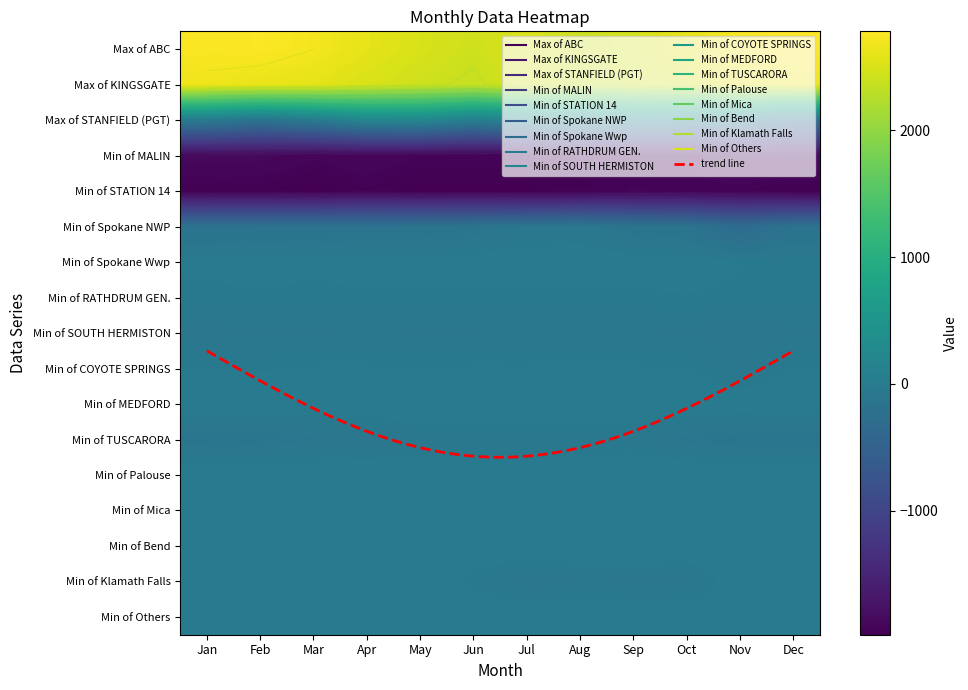

Reading left to right, extract all data points from this chart.

Max of ABC: Jan=2750.0	Feb=2765.0	Mar=2702.0	Apr=2602.0	May=2501.0	Jun=2430.0	Jul=2515.0	Aug=2418.0	Sep=2467.0	Oct=2599.0	Nov=2742.0	Dec=2781.0
Max of KINGSGATE: Jan=2668.0	Feb=2626.8	Mar=2596.0	Apr=2503.7	May=2428.8	Jun=2374.8	Jul=2489.1	Aug=2379.2	Sep=2442.5	Oct=2504.5	Nov=2604.2	Dec=2666.9
Max of STANFIELD (PGT): Jan=-0.2	Feb=-137.5	Mar=-0.1	Apr=217.7	May=252.4	Jun=70.8	Jul=212.7	Aug=187.4	Sep=219.9	Oct=149.1	Nov=42.0	Dec=-236.9
Min of MALIN: Jan=-1859.4	Feb=-1868.4	Mar=-1912.7	Apr=-1891.1	May=-1921.1	Jun=-1919.0	Jul=-1937.7	Aug=-1922.3	Sep=-1942.0	Oct=-1925.9	Nov=-1847.1	Dec=-1820.5
Min of STATION 14: Jan=-1960.3	Feb=-1961.6	Mar=-1977.5	Apr=-1944.3	May=-1972.5	Jun=-1970.0	Jul=-1964.4	Aug=-1950.7	Sep=-1918.0	Oct=-1932.0	Nov=-1936.9	Dec=-1972.2
Min of Spokane NWP: Jan=-181.8	Feb=-180.0	Mar=-173.8	Apr=-165.5	May=-158.5	Jun=-133.2	Jul=-98.0	Aug=-77.4	Sep=-146.8	Oct=-161.1	Nov=-303.9	Dec=-177.8
Min of Spokane Wwp: Jan=-34.0	Feb=-19.8	Mar=-34.4	Apr=-16.6	May=-24.2	Jun=-20.7	Jul=-6.6	Aug=-9.5	Sep=-16.5	Oct=-21.5	Nov=-43.1	Dec=-44.8
Min of RATHDRUM GEN.: Jan=-57.2	Feb=-49.8	Mar=-56.8	Apr=-54.0	May=-54.9	Jun=-53.0	Jul=-53.4	Aug=-53.0	Sep=-52.4	Oct=-47.0	Nov=-51.6	Dec=-54.1
Min of SOUTH HERMISTON: Jan=-91.9	Feb=-84.1	Mar=-84.1	Apr=-82.6	May=-83.8	Jun=-83.6	Jul=-82.0	Aug=-80.6	Sep=-82.6	Oct=-84.6	Nov=-102.8	Dec=-84.6
Min of COYOTE SPRINGS: Jan=-43.4	Feb=-48.8	Mar=-40.8	Apr=-40.8	May=-44.8	Jun=-40.8	Jul=-41.0	Aug=-40.3	Sep=-40.3	Oct=-43.2	Nov=-83.0	Dec=-44.1
Min of MEDFORD: Jan=-16.6	Feb=-11.5	Mar=-17.1	Apr=-10.7	May=-8.2	Jun=-10.9	Jul=-12.0	Aug=-5.8	Sep=-3.7	Oct=-5.2	Nov=-16.6	Dec=-15.1
Min of TUSCARORA: Jan=-126.2	Feb=-122.8	Mar=-107.1	Apr=-99.6	May=-77.7	Jun=-78.2	Jul=-76.0	Aug=-79.0	Sep=-72.3	Oct=-112.2	Nov=-132.0	Dec=-132.7
Min of Palouse: Jan=0.0	Feb=-6.0	Mar=-7.0	Apr=-4.0	May=-8.6	Jun=-2.0	Jul=-2.0	Aug=-2.0	Sep=0.0	Oct=0.0	Nov=0.0	Dec=0.0
Min of Mica: Jan=-13.7	Feb=-12.0	Mar=-9.6	Apr=-9.5	May=-9.0	Jun=-7.4	Jul=-5.2	Aug=-5.2	Sep=-6.1	Oct=-9.6	Nov=-13.3	Dec=-14.6
Min of Bend: Jan=-9.3	Feb=-12.3	Mar=-13.6	Apr=-10.8	May=-7.8	Jun=-7.8	Jul=-7.8	Aug=-7.8	Sep=-4.3	Oct=-8.4	Nov=-14.0	Dec=-10.7
Min of Klamath Falls: Jan=-10.0	Feb=-8.0	Mar=-7.1	Apr=-7.1	May=-6.2	Jun=-59.2	Jul=-101.0	Aug=-82.2	Sep=-88.7	Oct=-87.1	Nov=-15.3	Dec=-10.0
Min of Others: Jan=-22.3	Feb=-21.7	Mar=-21.8	Apr=-17.2	May=-12.7	Jun=-6.5	Jul=-5.6	Aug=-7.9	Sep=-14.8	Oct=-14.1	Nov=-20.9	Dec=-21.8